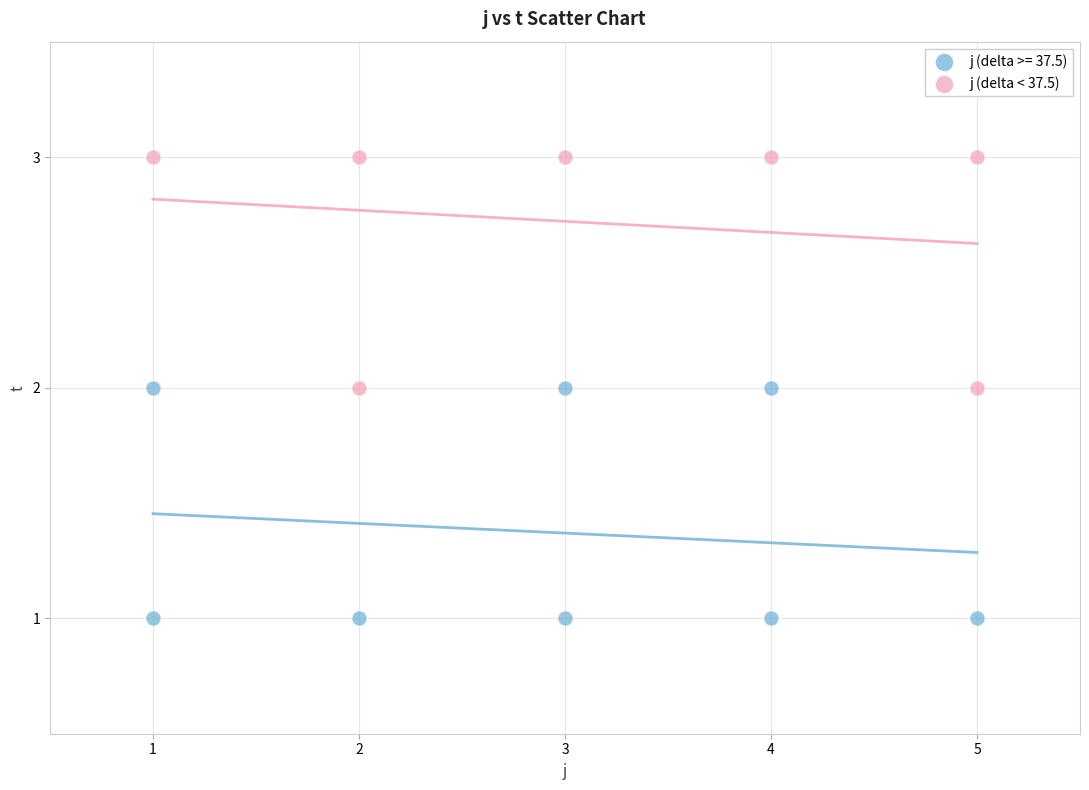

Which series reaches the maximum Y coordinate?

j (delta < 37.5)